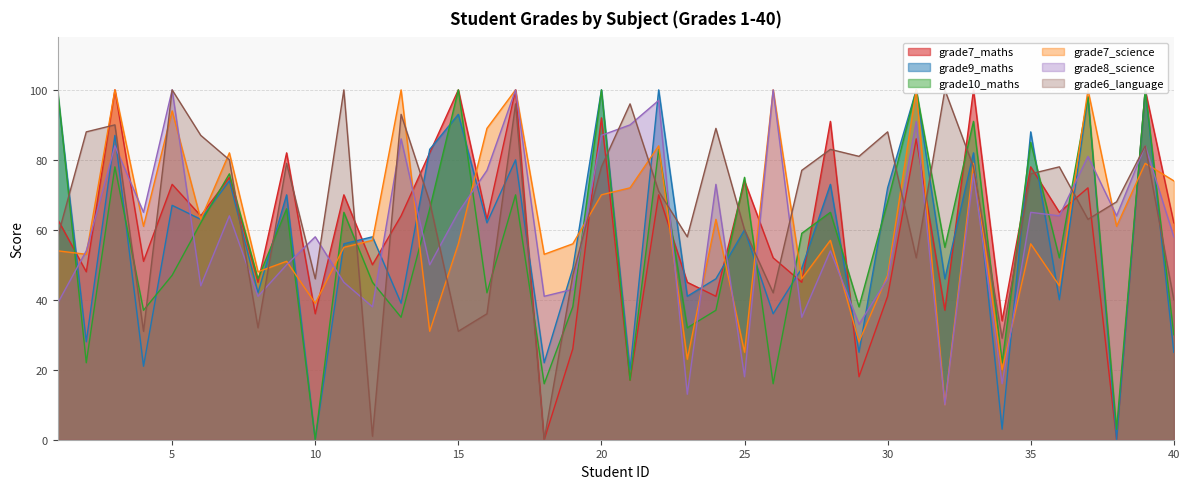

The grade8_science series shows 46 at 30. True or false?

True